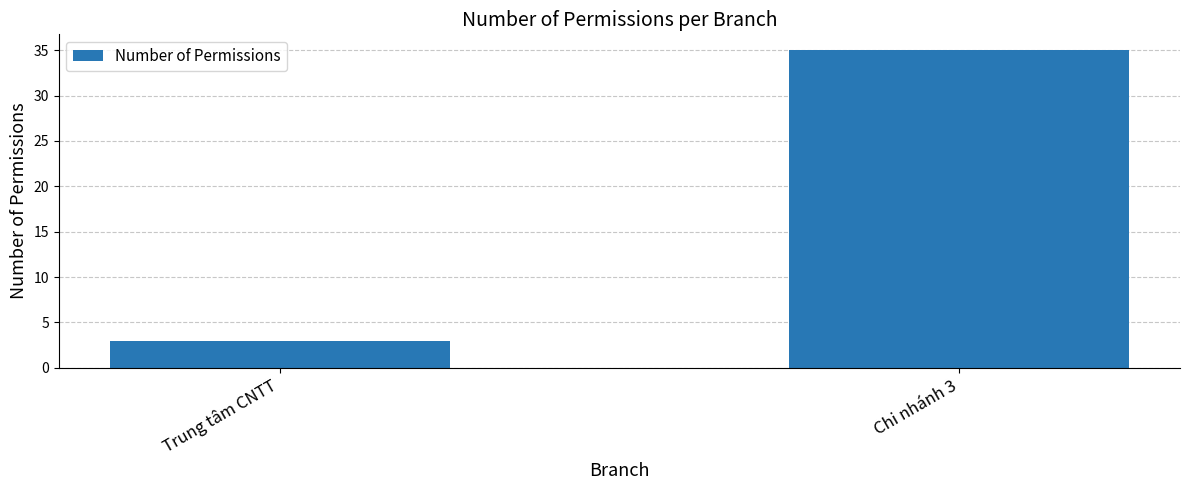

The chart shows a value of 3 at Trung tâm CNTT. True or false?

True